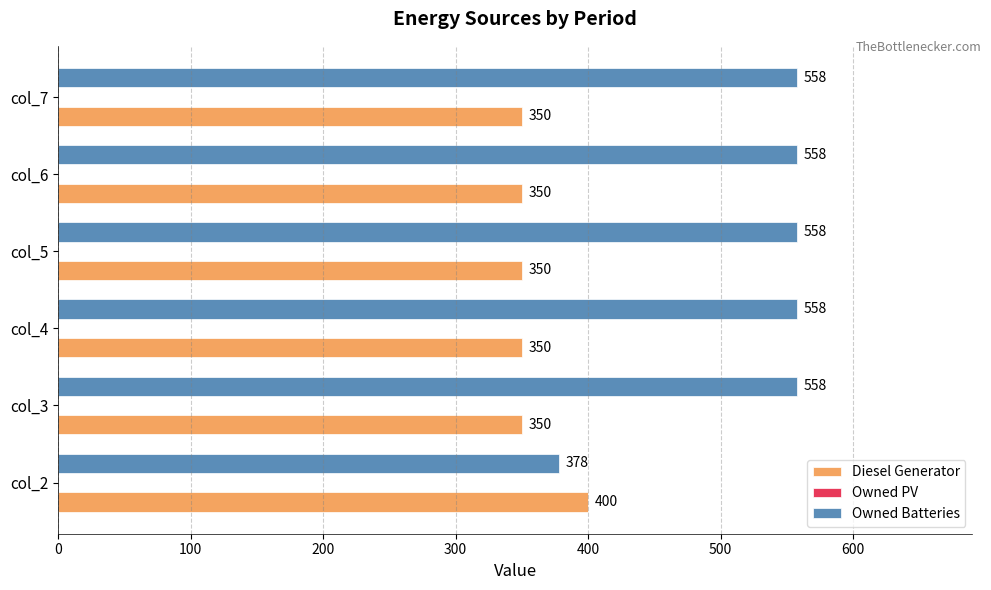

At which label is Owned Batteries closest to 468?

col_2